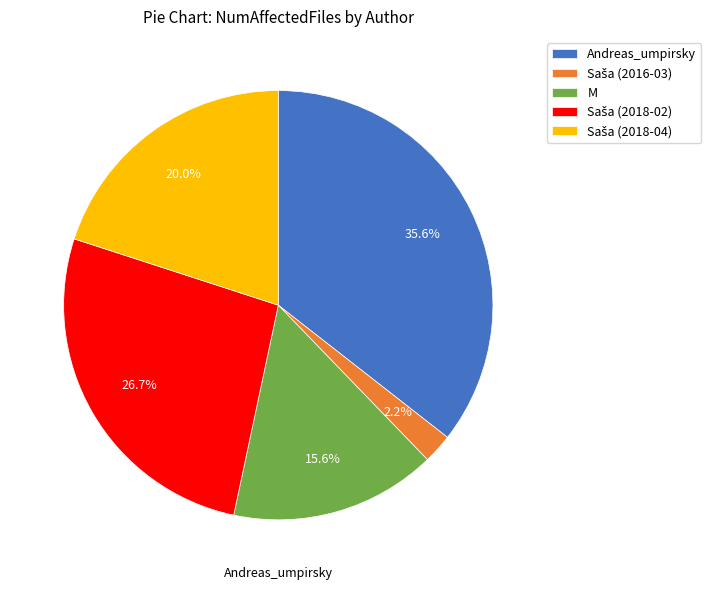

The M slice represents 25% of the pie. True or false?

False